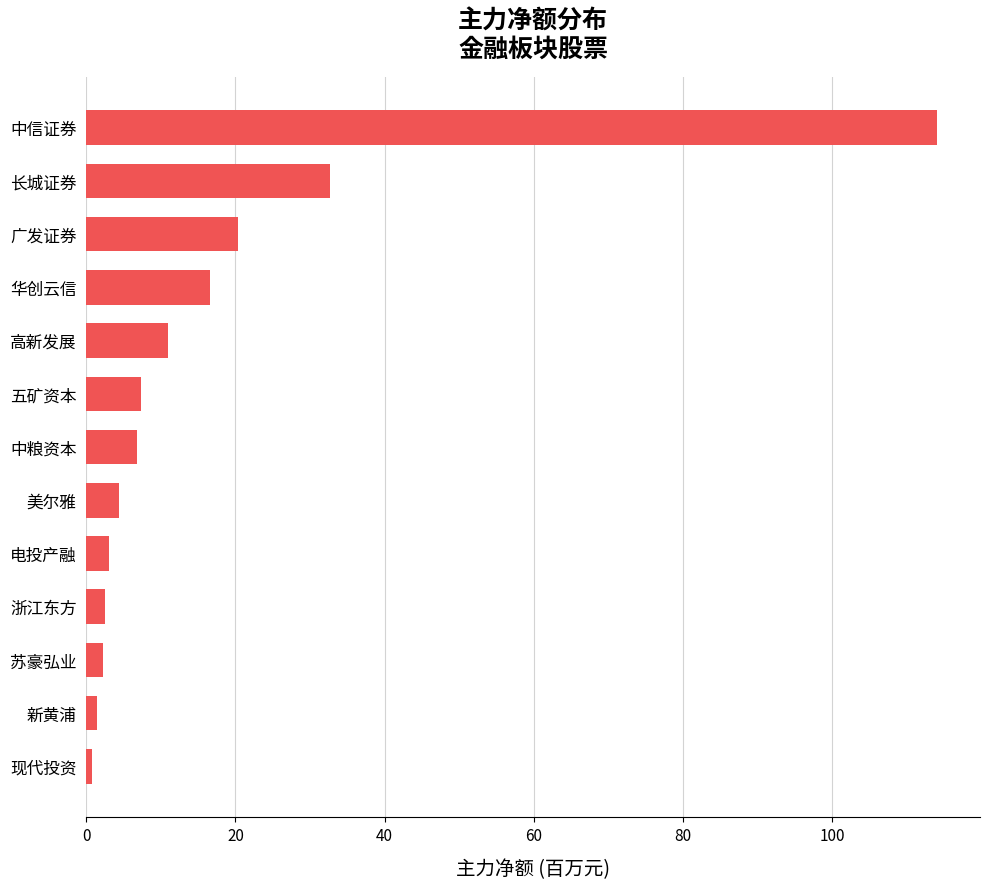

Are the bars horizontal?

Yes